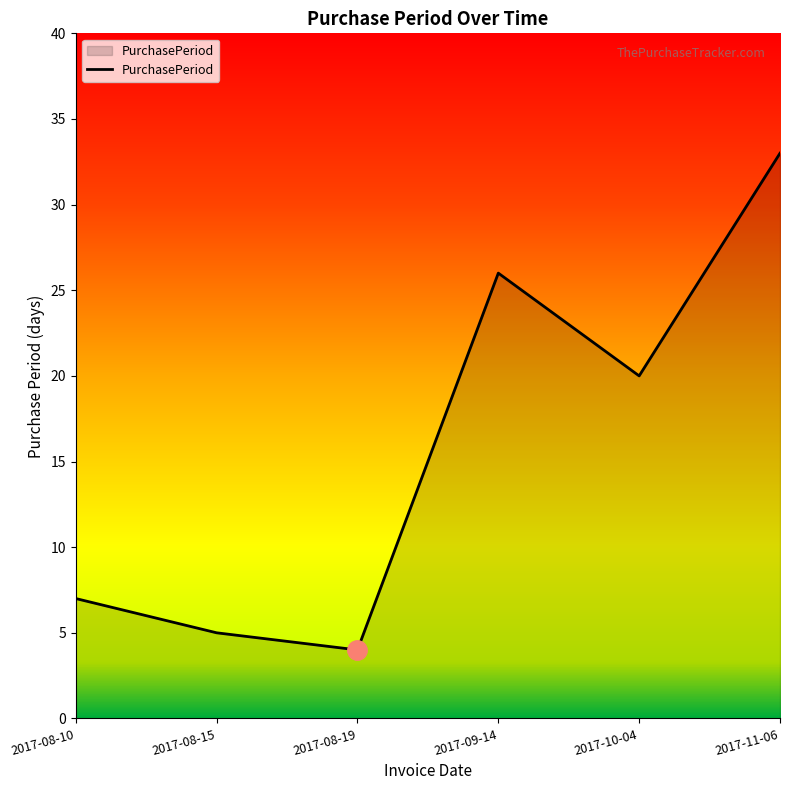

Rank the categories by value from lowest to highest.

2017-08-19, 2017-08-15, 2017-08-10, 2017-10-04, 2017-09-14, 2017-11-06